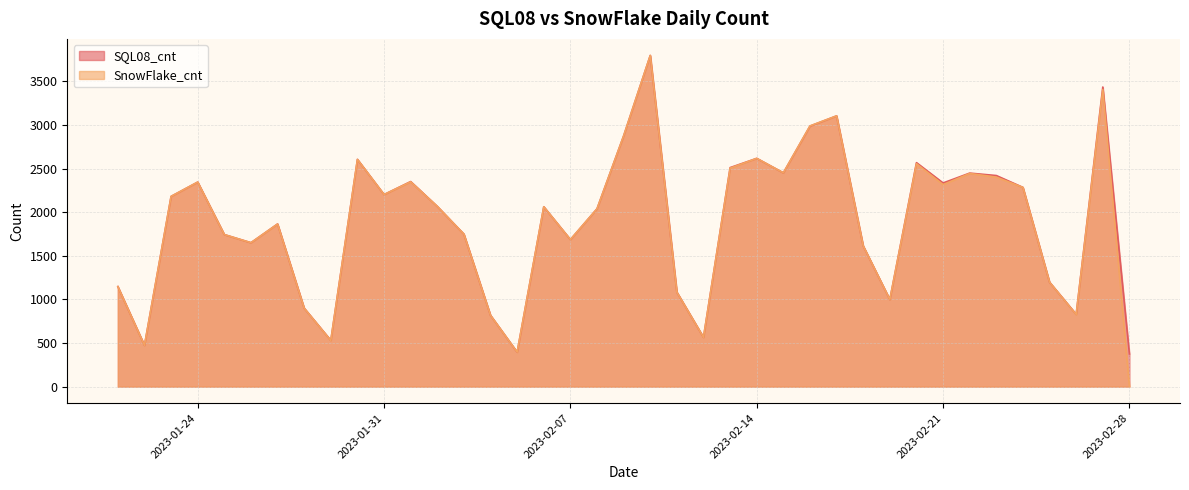

How many data points in SQL08_cnt are less than 2062?

19